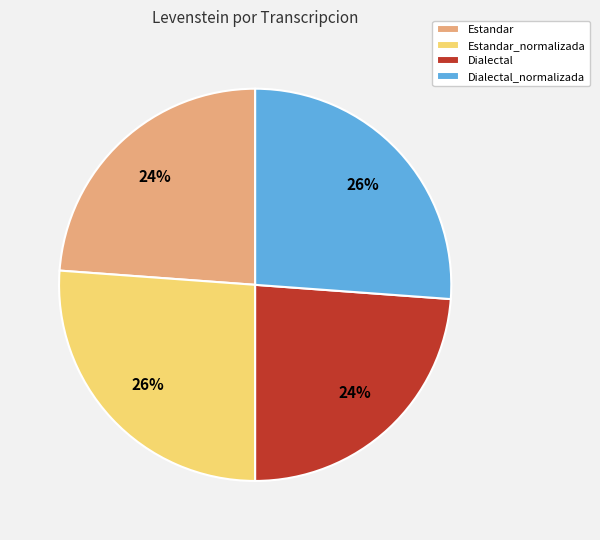

Between Dialectal_normalizada and Dialectal, which is larger?

Dialectal_normalizada